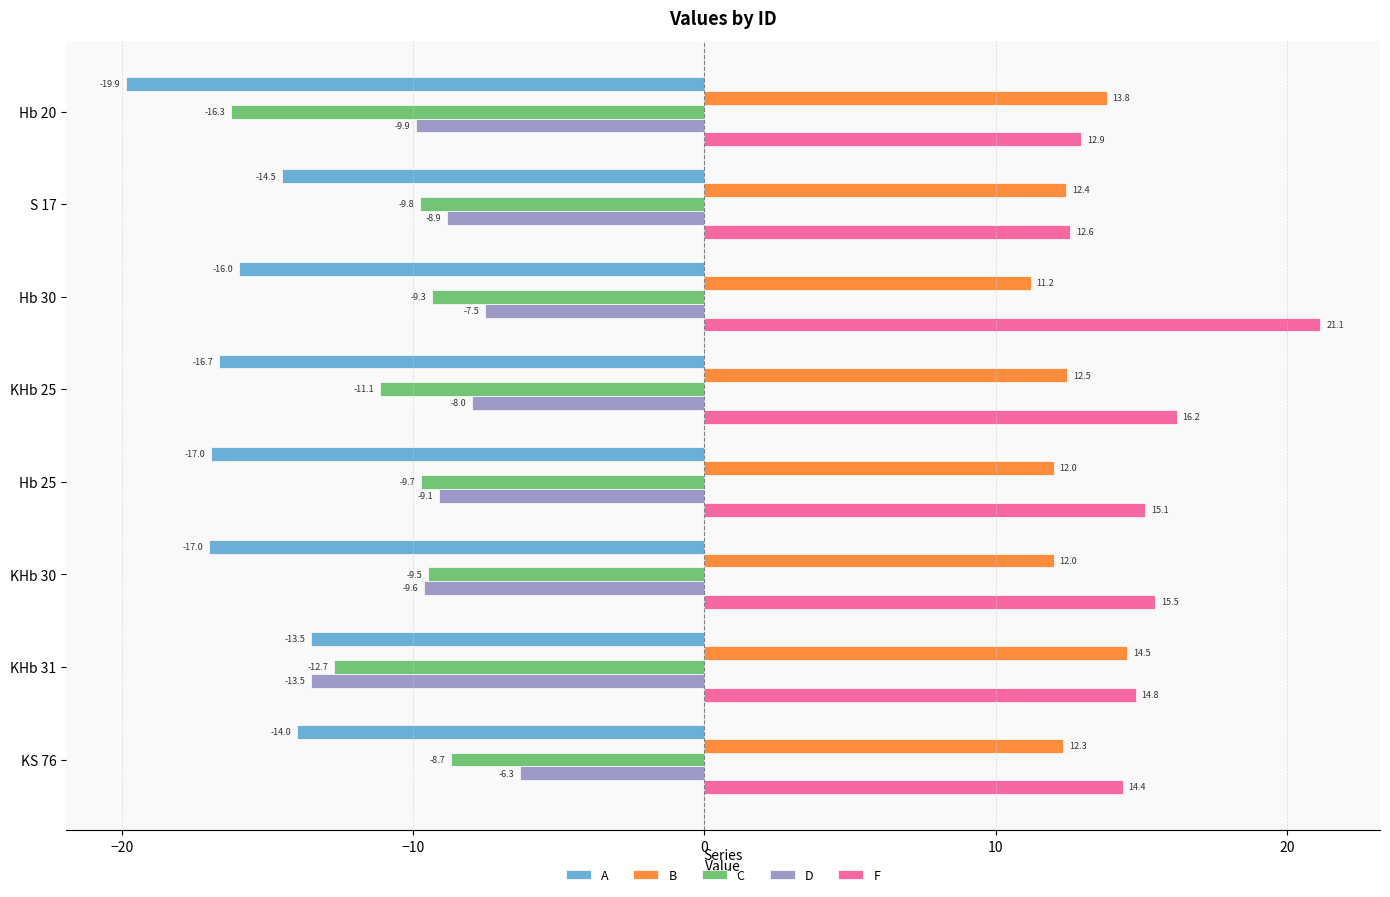

What is the average value of the A series?

-16.1